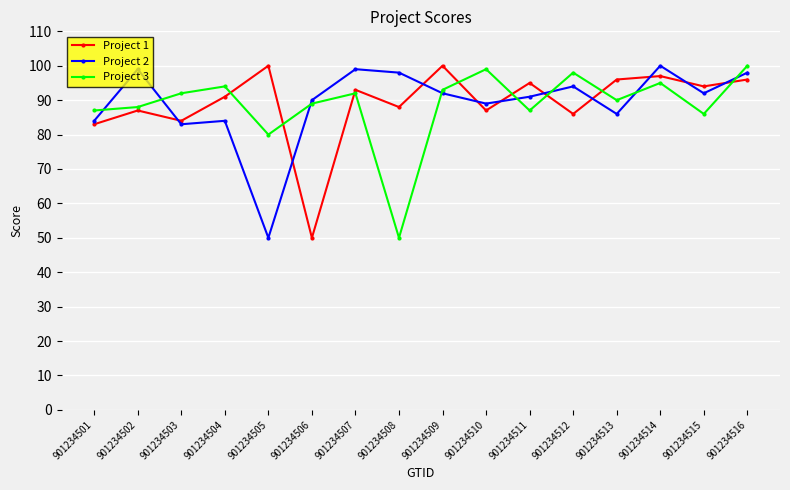

Count the number of categories in the chart.

16